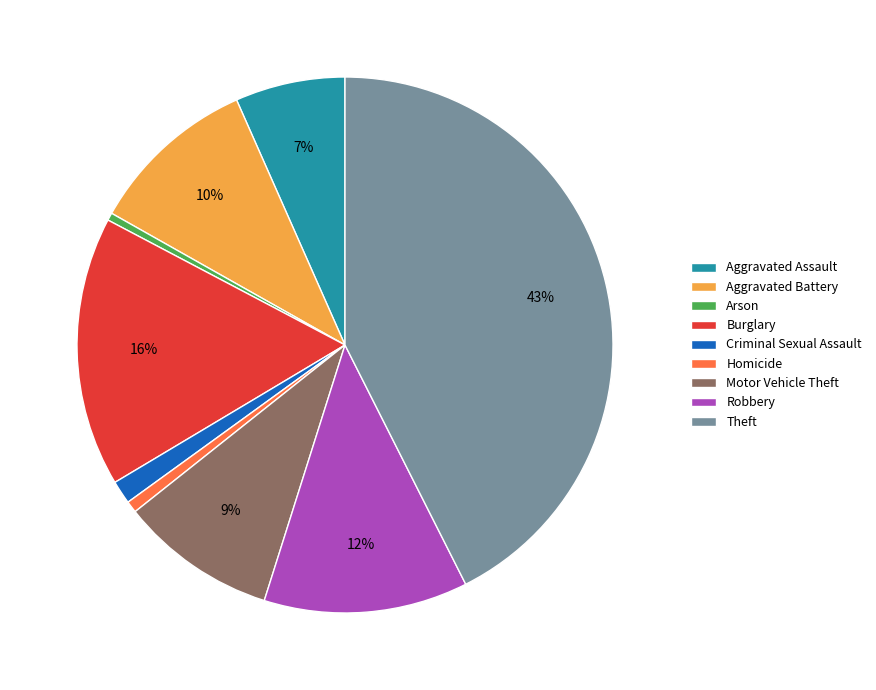

Is the sum of Arson and Aggravated Assault greater than half?

No